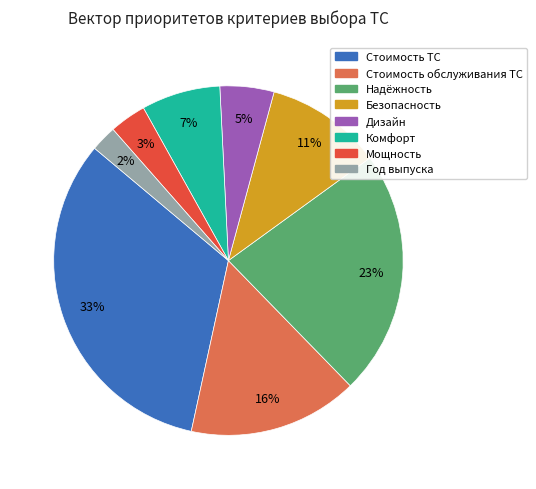

Do Комфорт and Мощность together represent more than half of the pie?

No